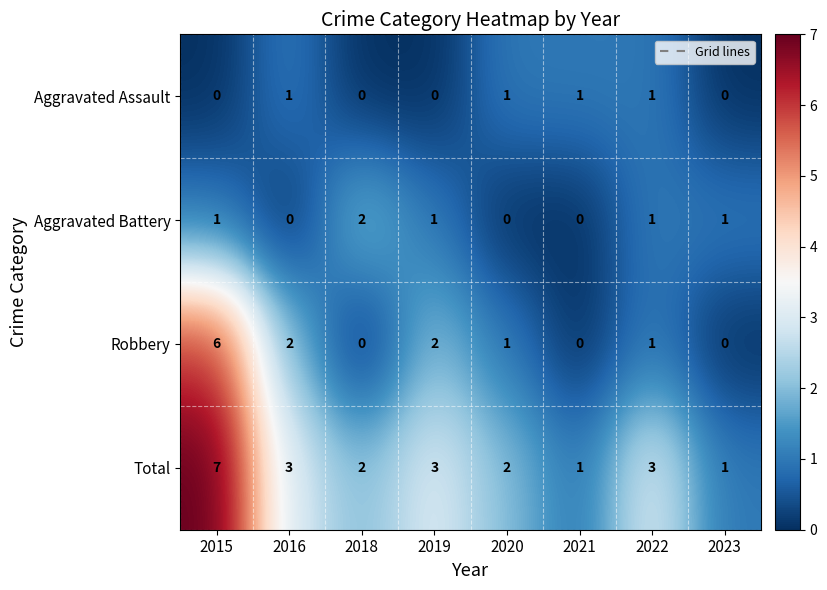

What is the difference between the highest and lowest values at 2015?

7